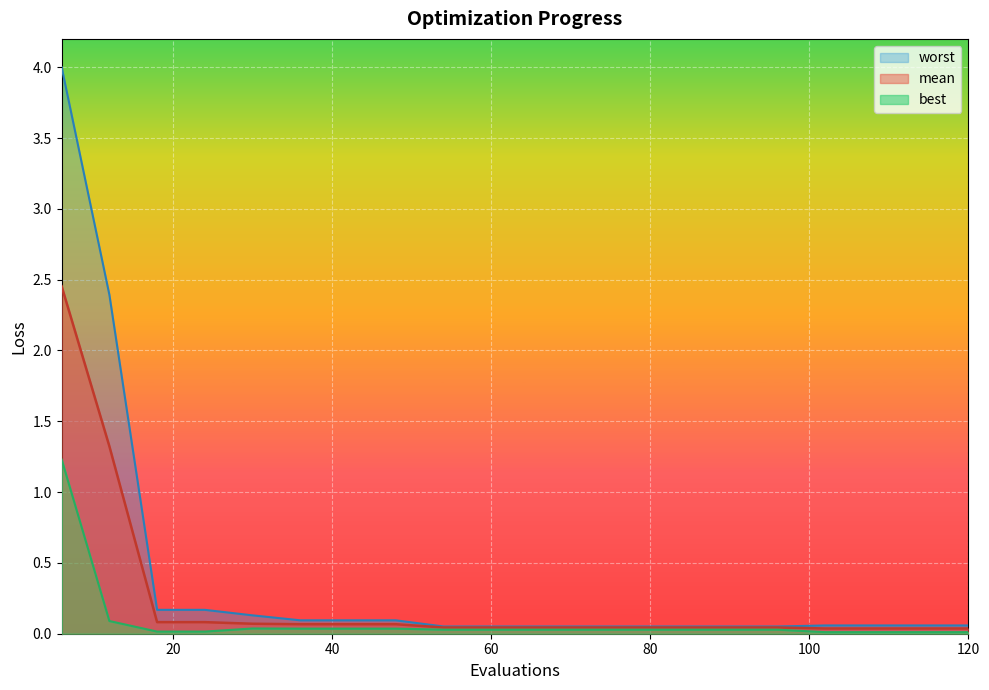

True or false: worst and best cross at least once.

False